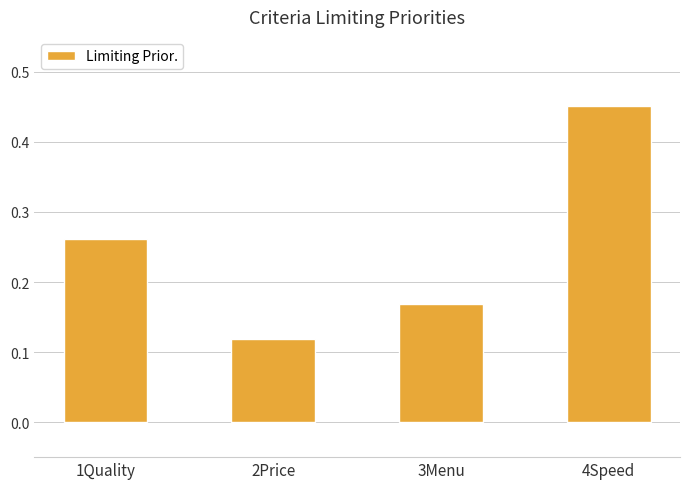

Where is the data nearest to the value 0?

2Price